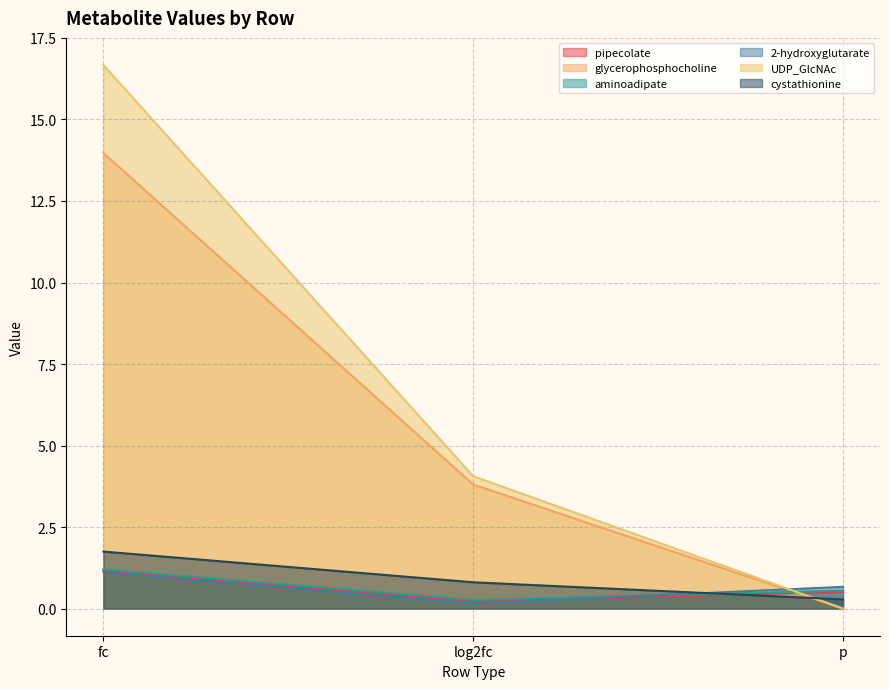

List the labels in order of aminoadipate value, smallest first.

log2fc, p, fc